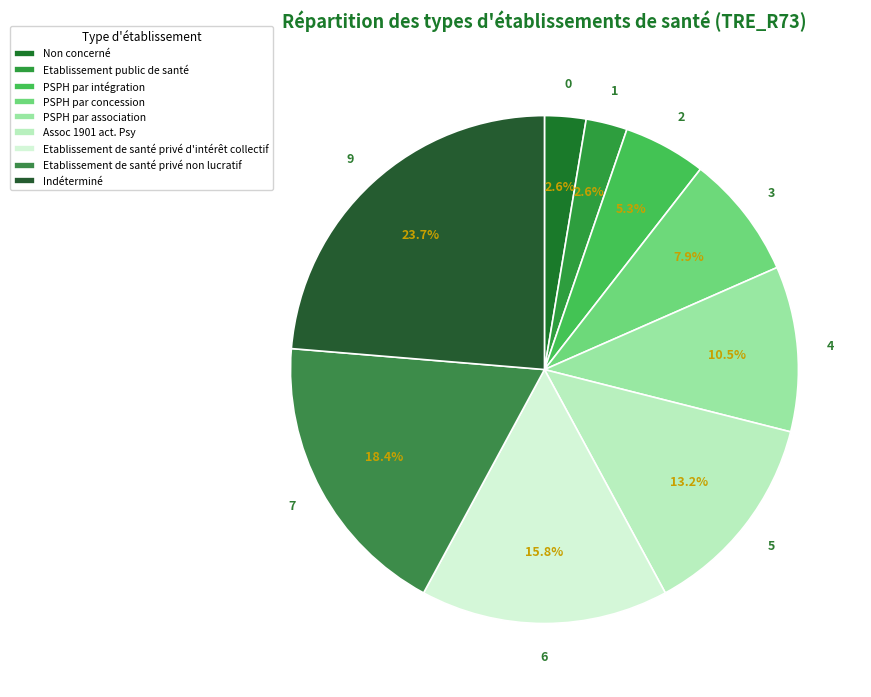

Approximately how many times larger is the value at Etablissement de santé privé d'intérêt collectif compared to PSPH par association?

1.5